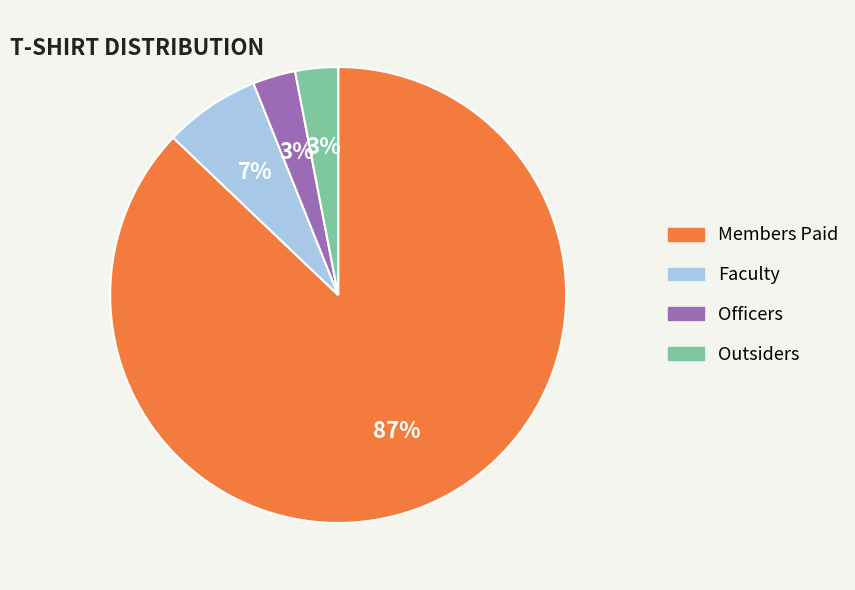

How many slices are in this pie chart?

4